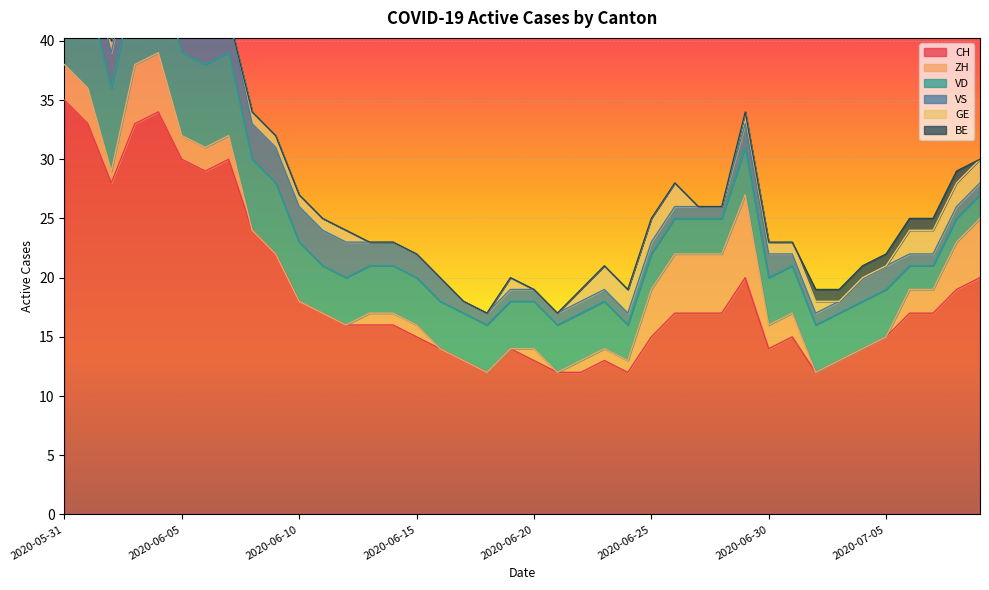

What are all the series names shown in the legend?

CH, ZH, VD, VS, GE, BE